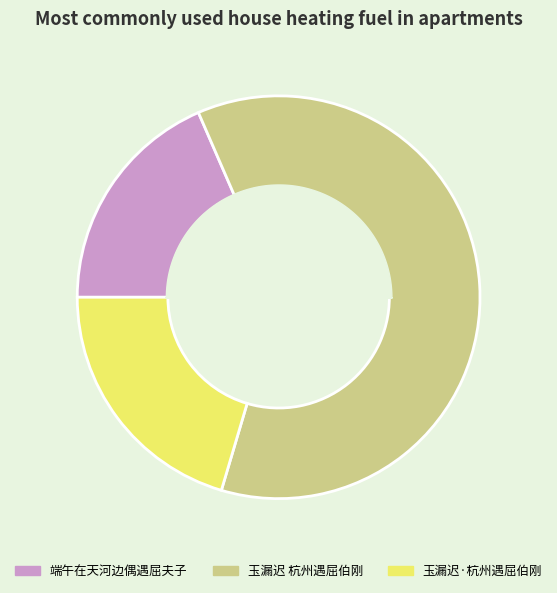

Does any single category account for the majority?

Yes